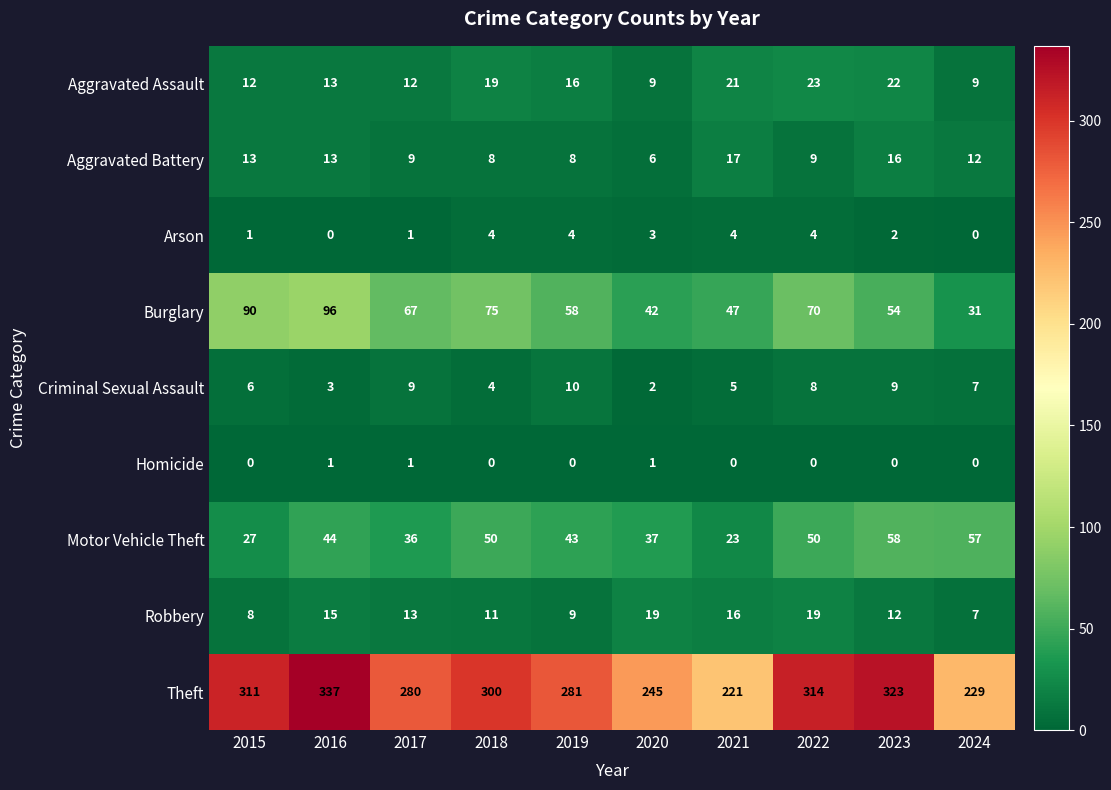

At 2020, list the series in order from smallest to largest.

Homicide, Criminal Sexual Assault, Arson, Aggravated Battery, Aggravated Assault, Robbery, Motor Vehicle Theft, Burglary, Theft